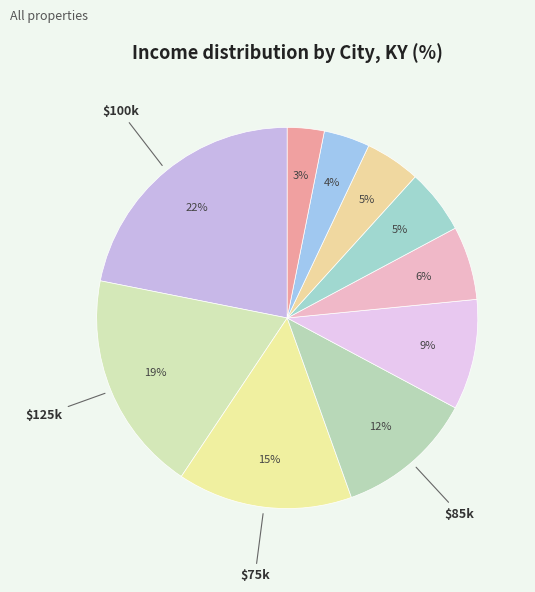

How many segments does this pie chart have?

10